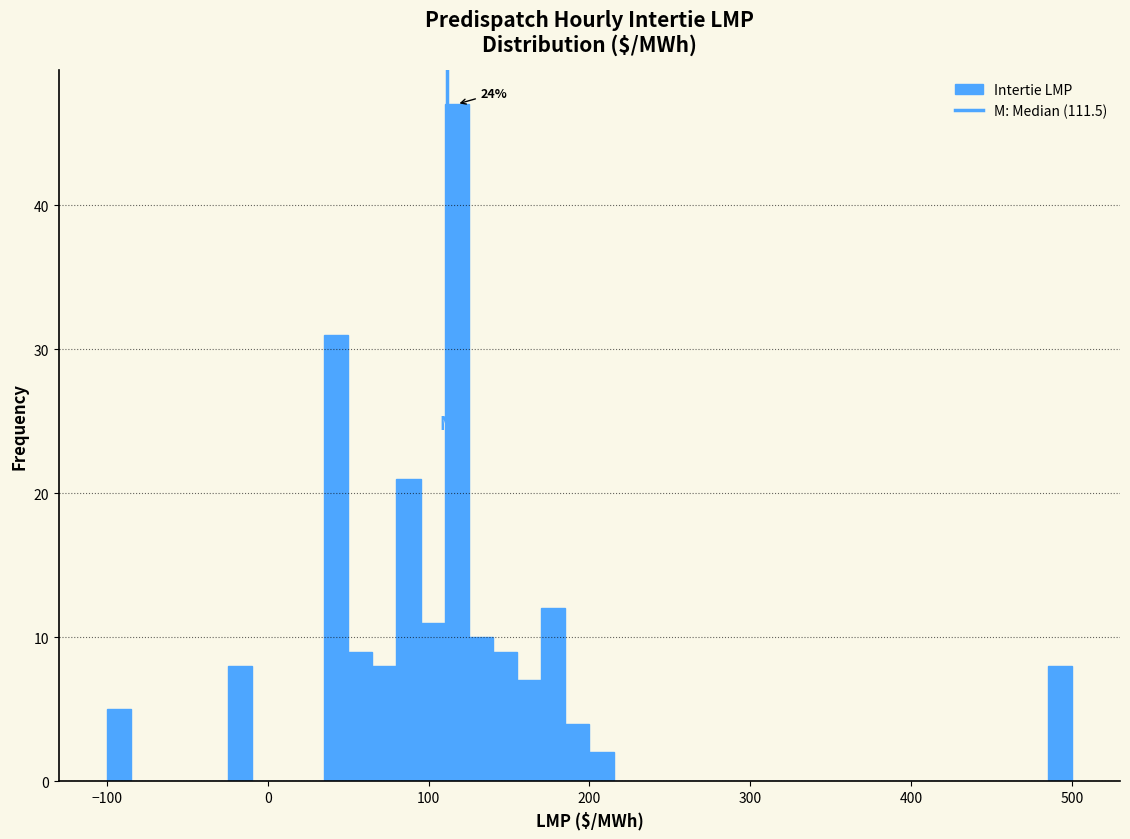

Around what value on the x-axis is the tallest bar? Give the approximate position of its centre, as read against the axis.

120